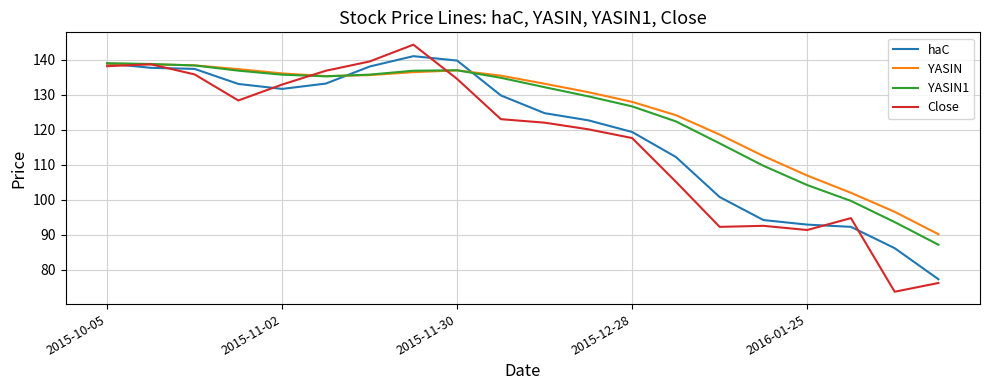

What is the minimum value shown in the chart?

73.7